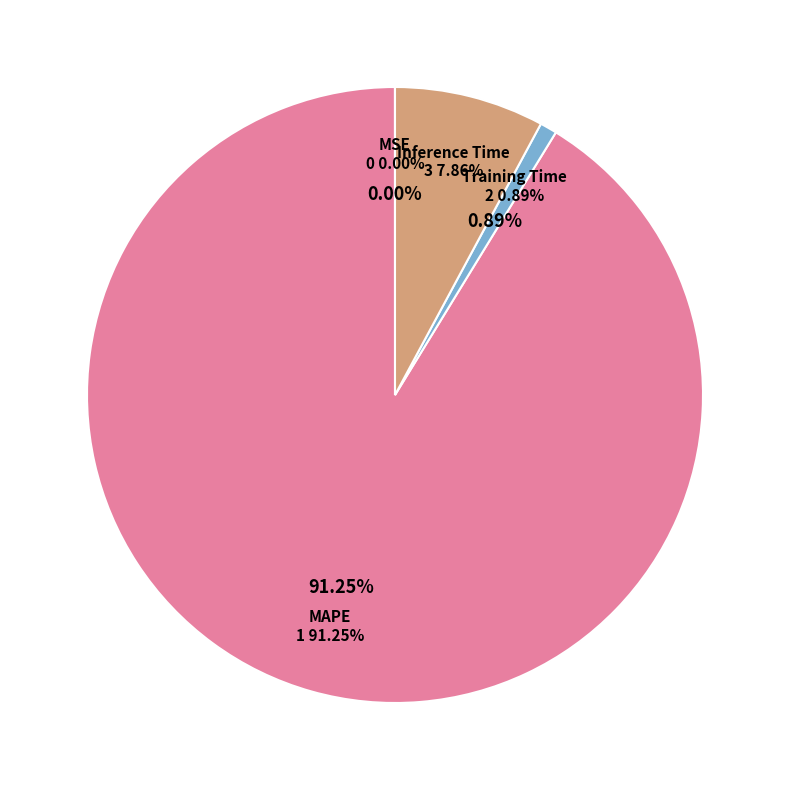

How many slices are in this pie chart?

4